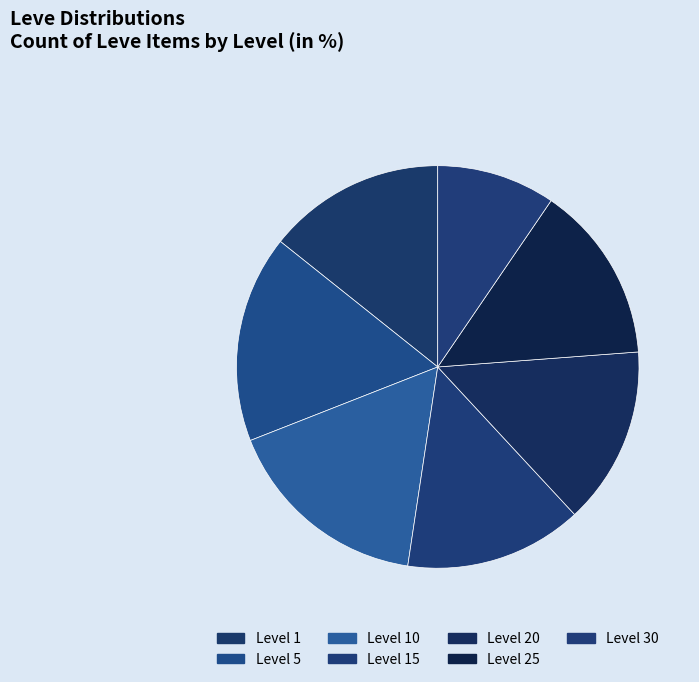

How many slices are in this pie chart?

7